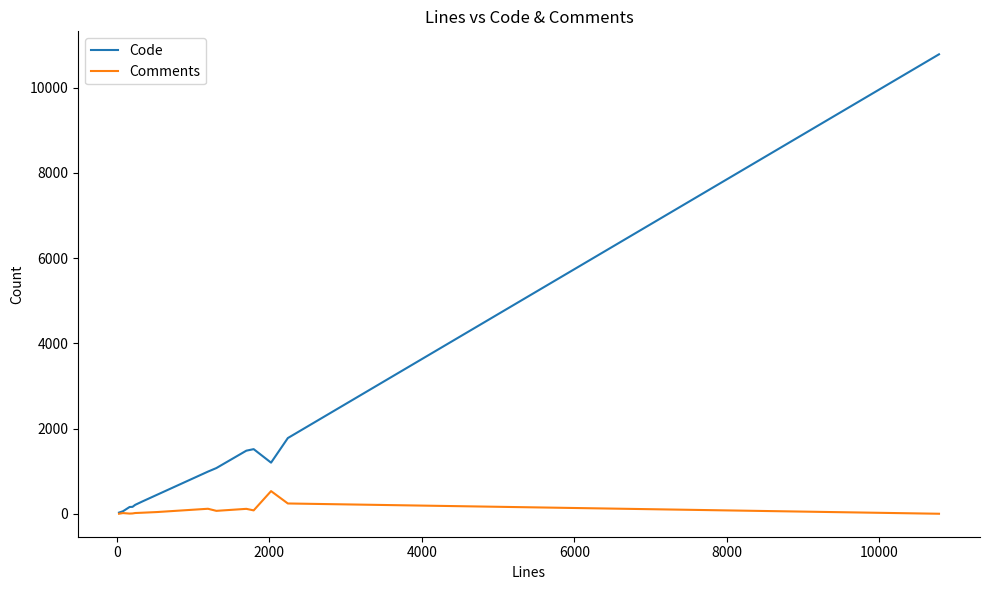

Which series has the widest spread of values?

Code